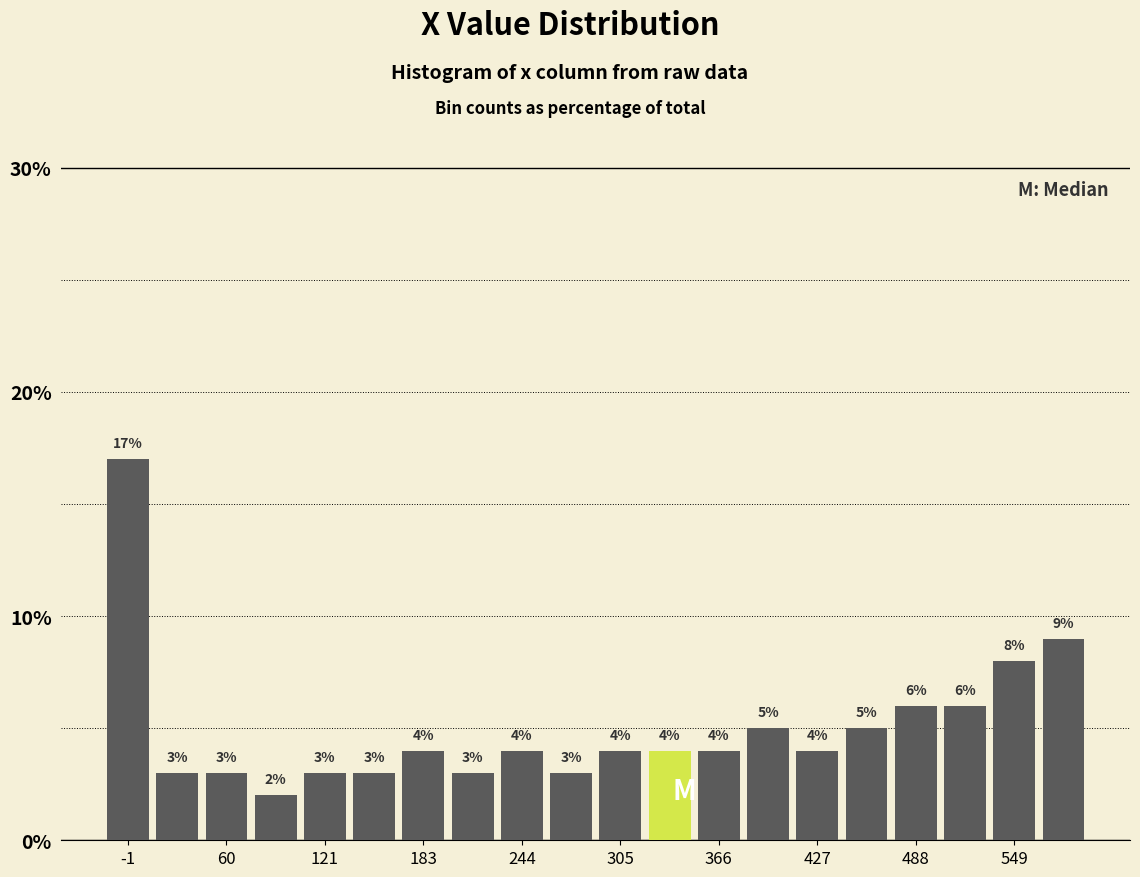

Read against the x-axis, roughly where is the centre of the tallest bar?

0